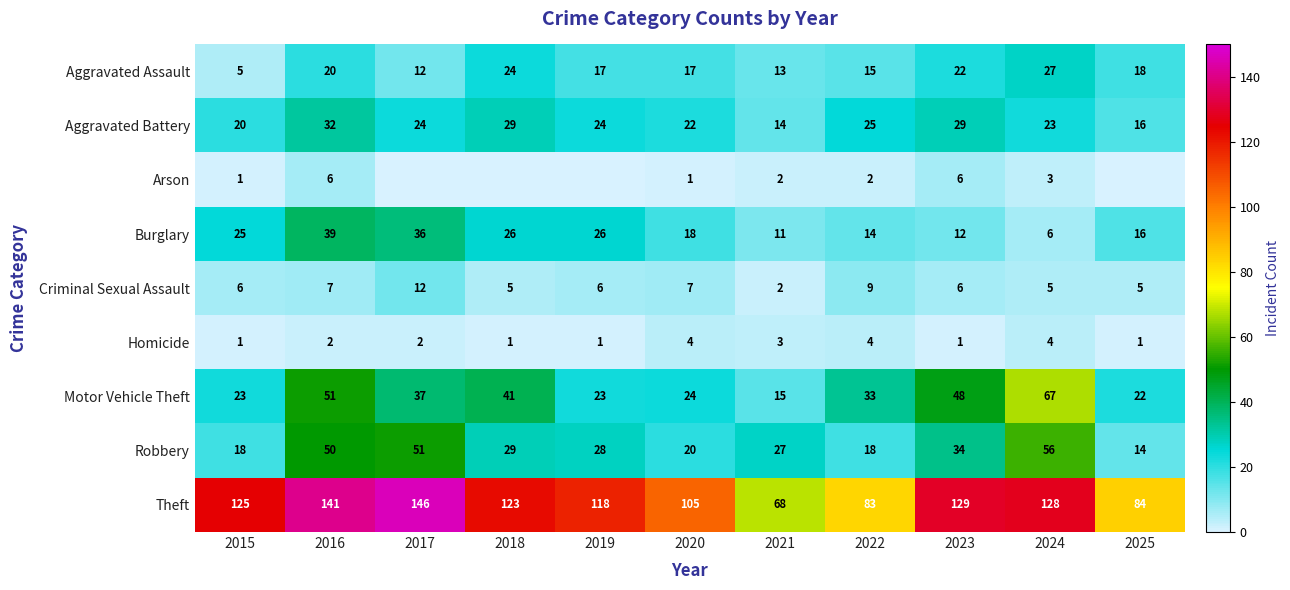

Is it true that Aggravated Assault equals 12 at 2025?

False